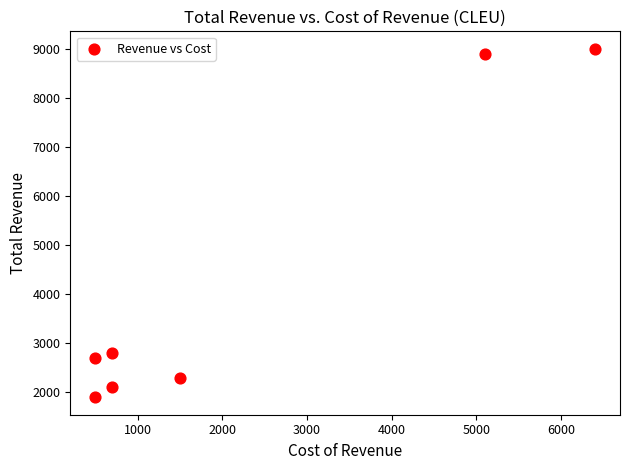

What is the average X value?

2200